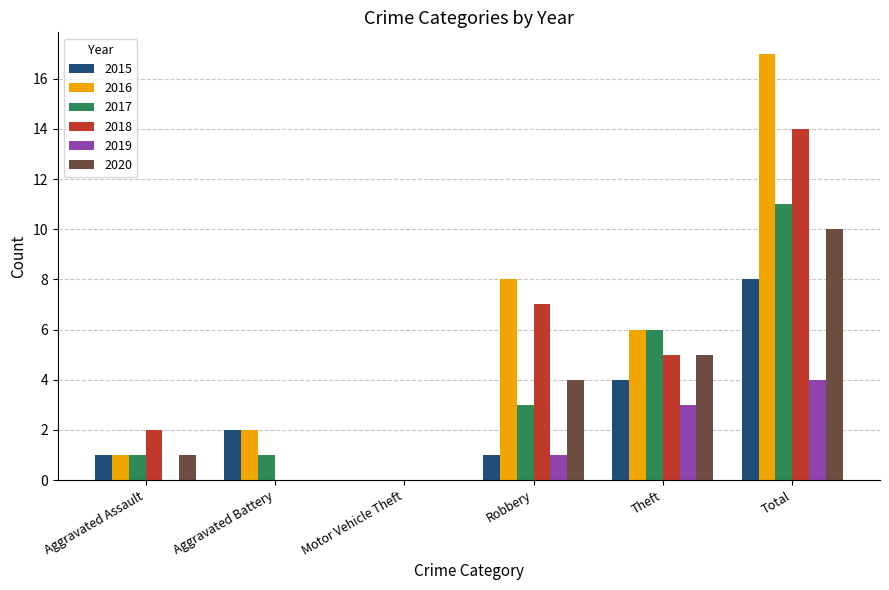

At which label does 2019 reach its peak?

Total